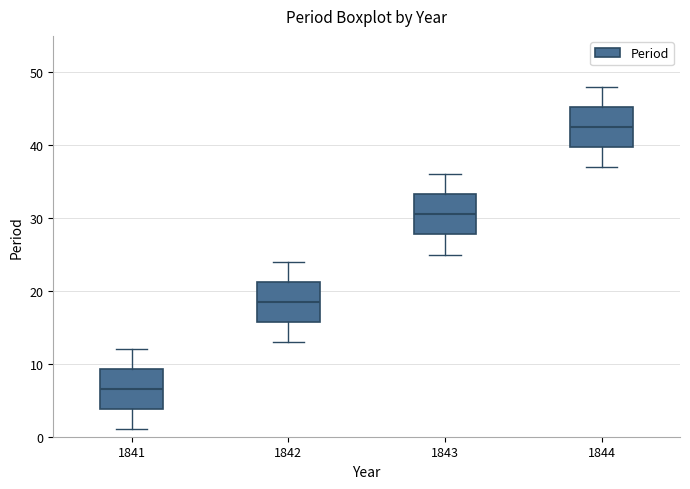

Which box's median line is the highest?

1844